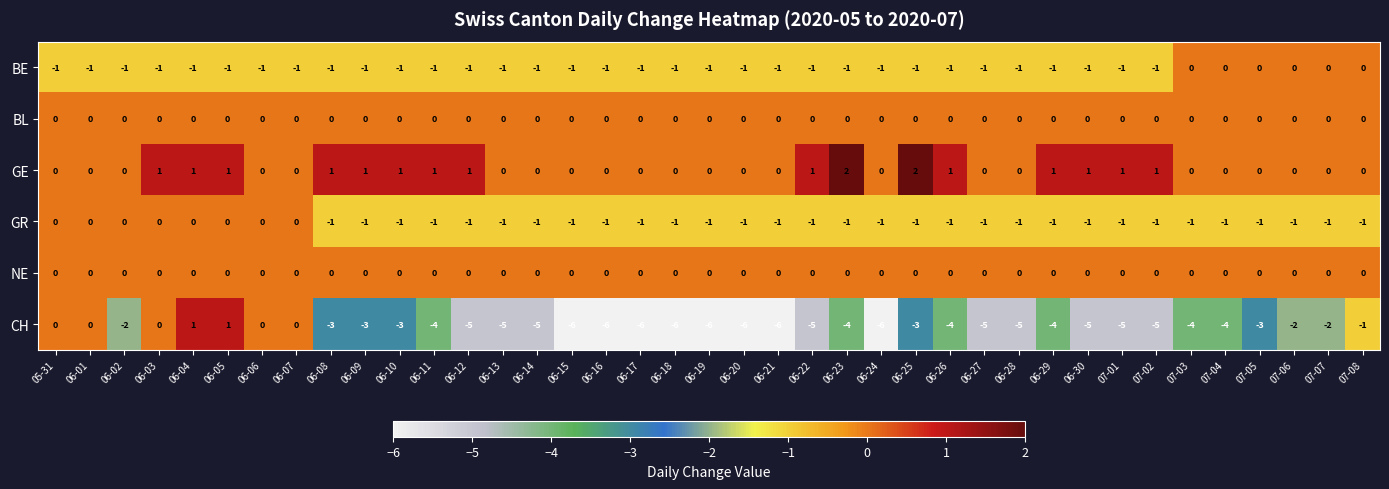

Count the GE values in the range 0 to 1.

37